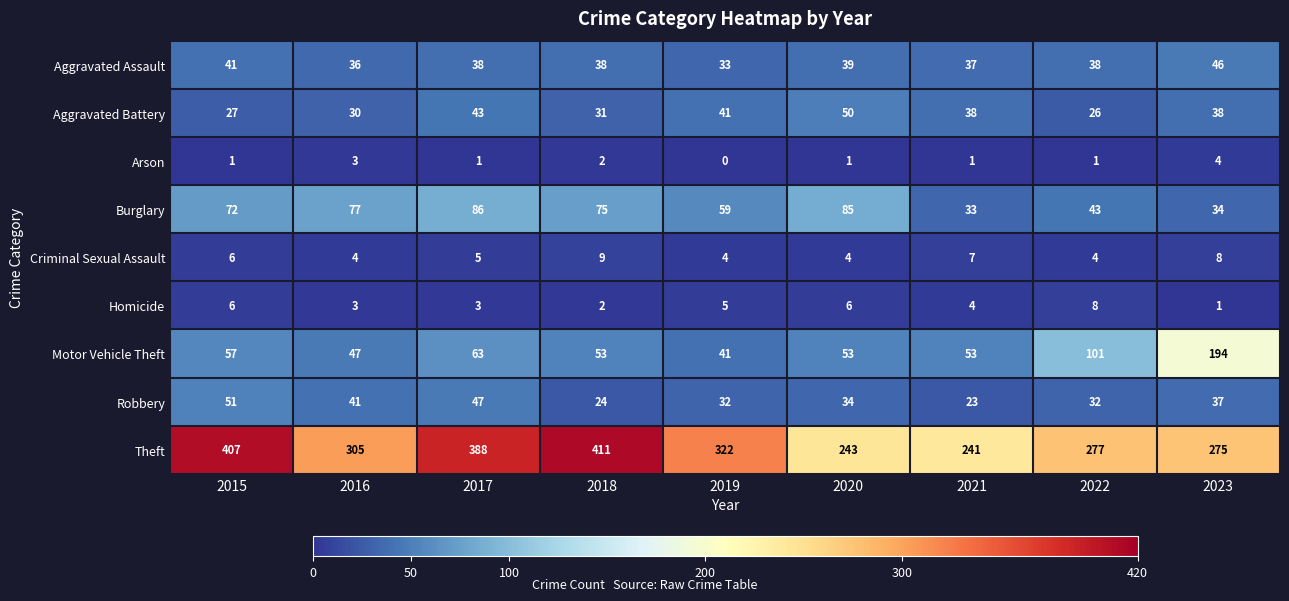

Is the value of Robbery at 2020 greater than the value of Motor Vehicle Theft at 2023?

No